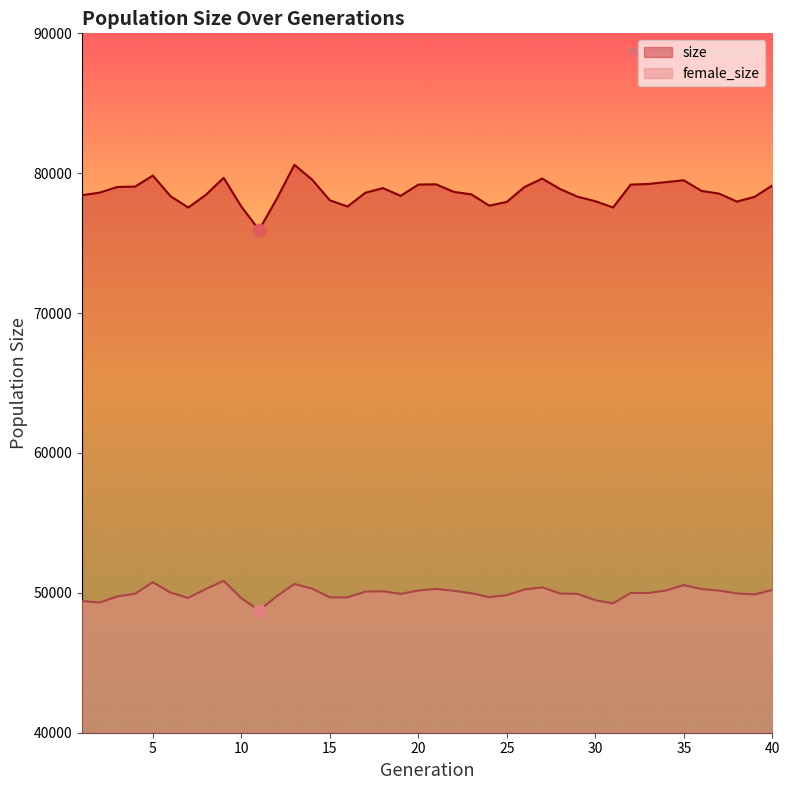

Which series has the largest total across all categories?

size